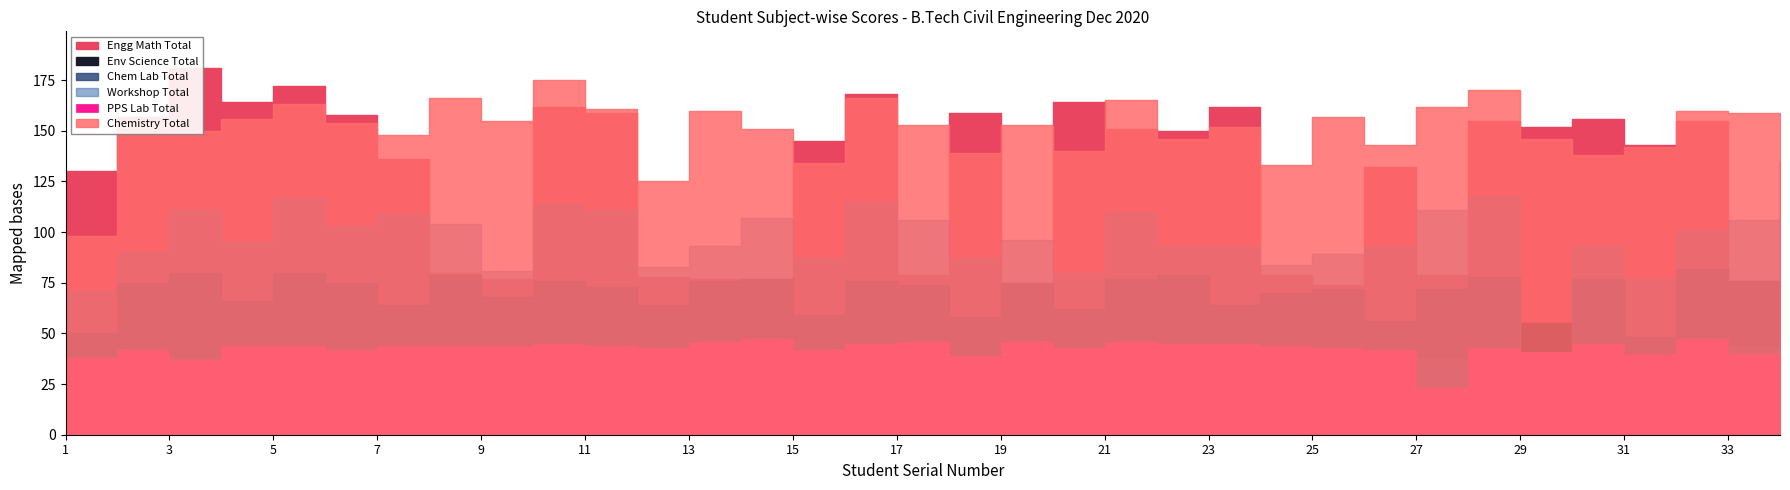

True or false: PPS Lab Total and Engg Math Total intersect in this chart.

False